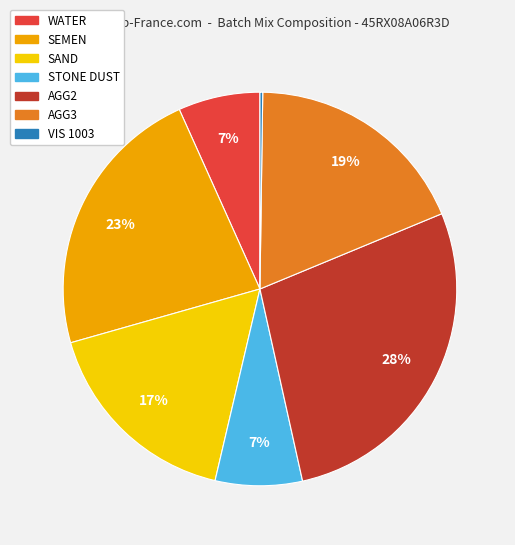

Is it true that SEMEN is 36% of the pie?

False